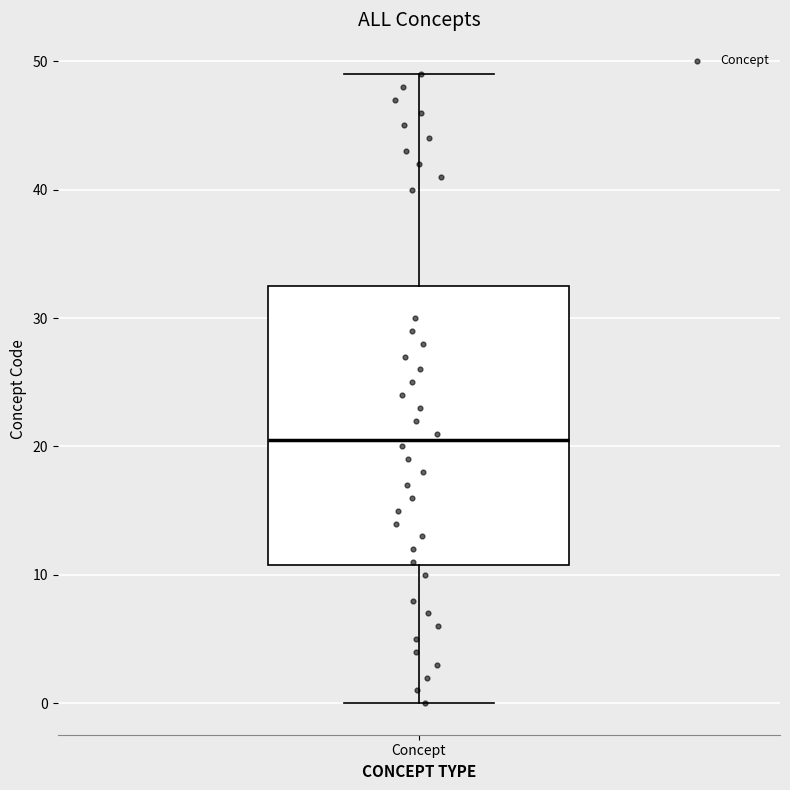

Where is the lower edge of the box for Concept on the y-axis? The values are not printed on the chart, so give them approximately, as read against the axis.

11